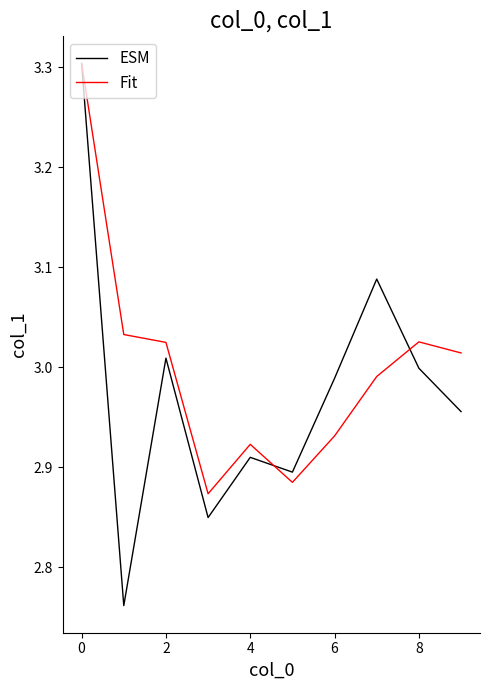

Rank the series by their average value, from highest to lowest.

Fit, ESM